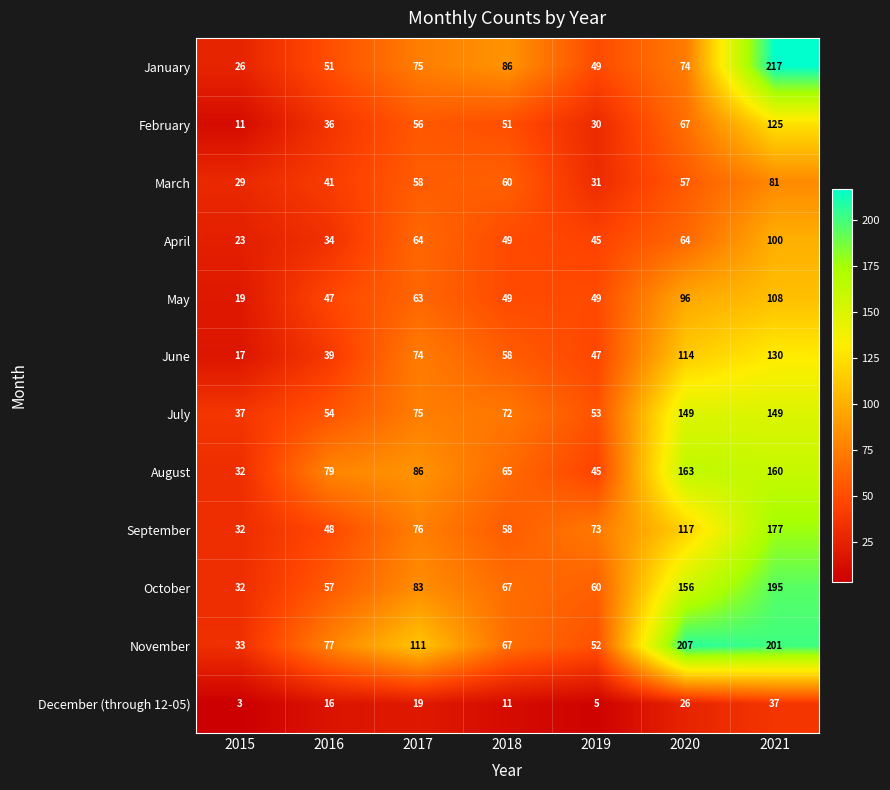

Is it true that March equals 31 at 2019?

True